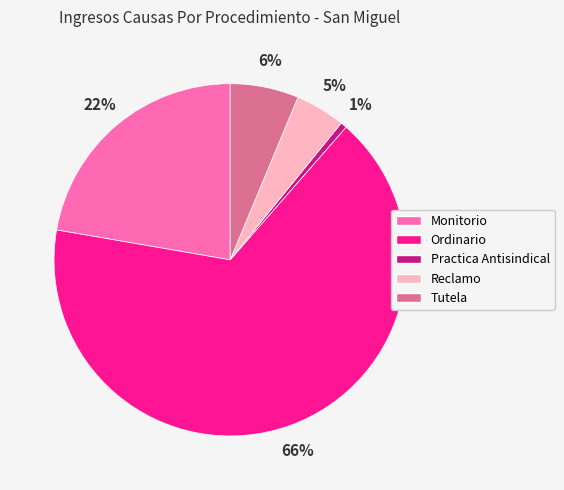

Which slice is the smallest?

Practica Antisindical